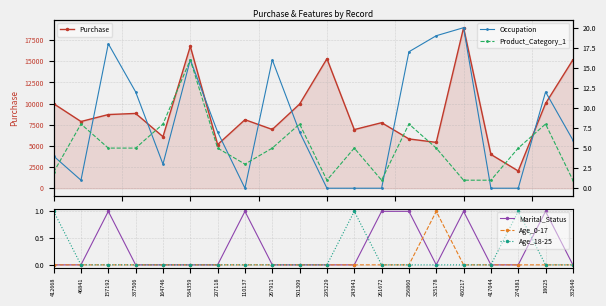

What is the difference between the Age_18-25 values at 501309 and 274381?

1